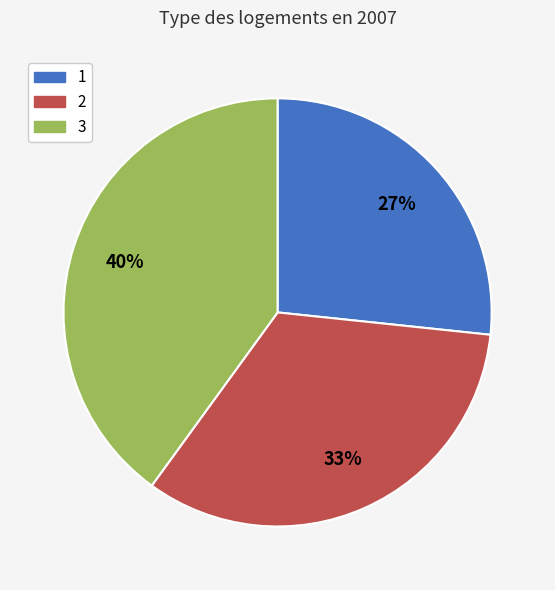

How many slices are in this pie chart?

3